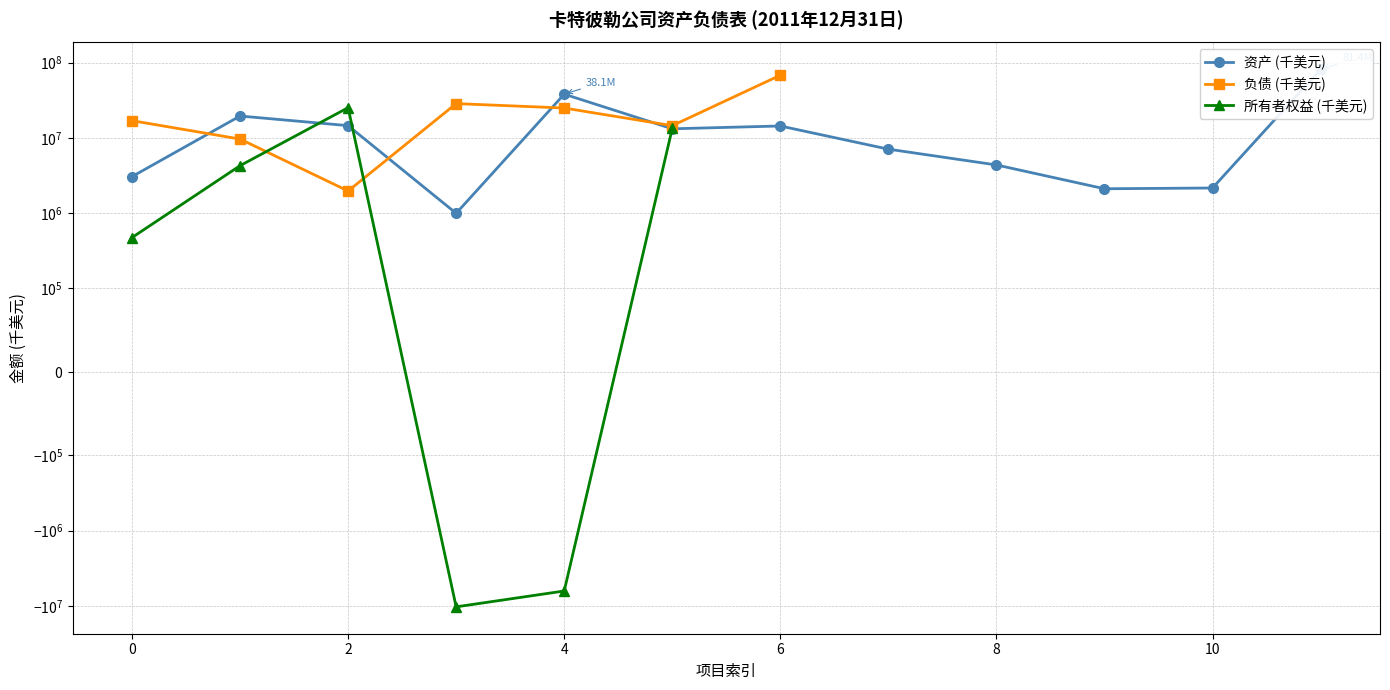

Reading left to right, list all the values displayed in this chart.

3057000	19533000	14544000	994000	38128000	13211000	14395000	7080000	4368000	2107000	2157000	81446000